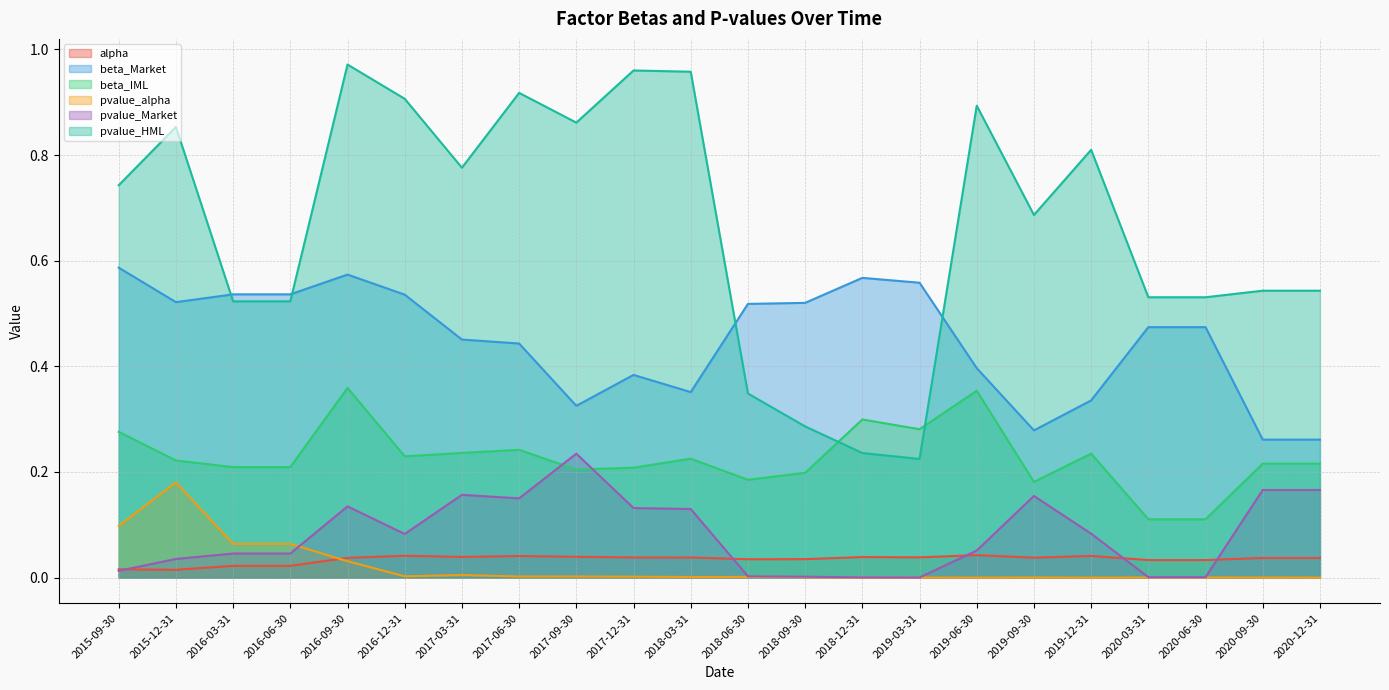

Does the chart have visible grid lines?

Yes